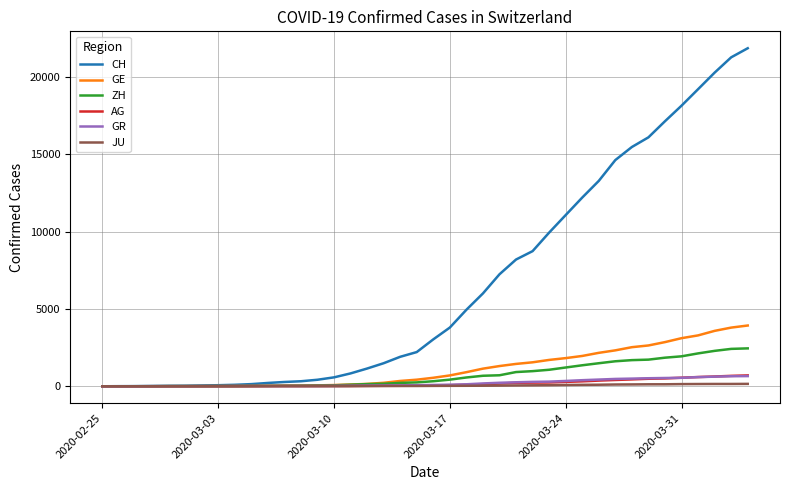

Is this an area chart (filled region under the line)?

No